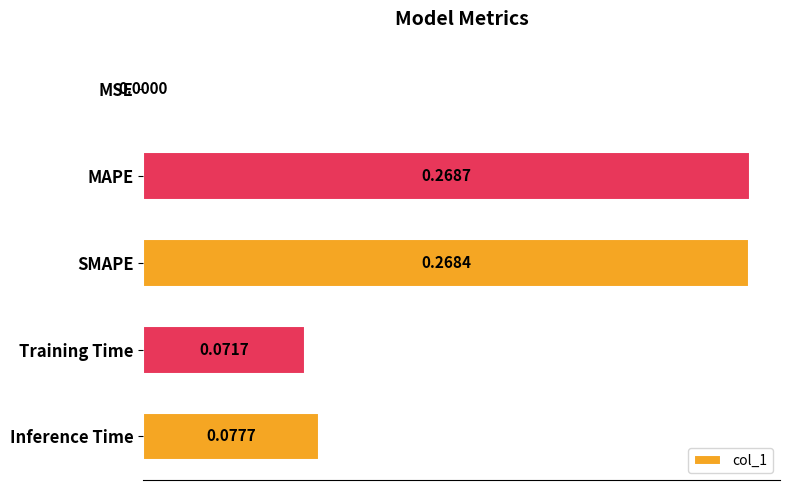

Between MSE and MAPE, which is larger?

MAPE